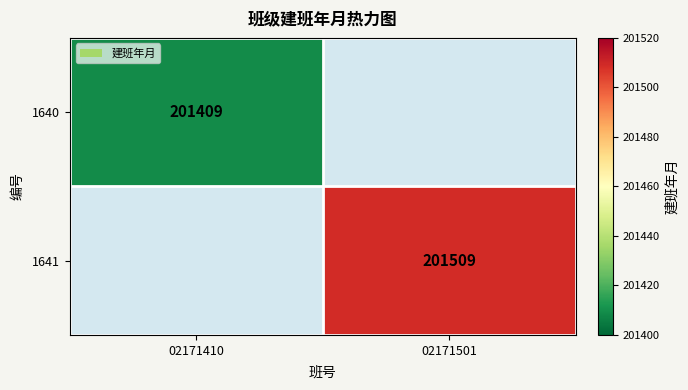

Is the value of 1640 at 02171410 greater than the value of 1641 at 02171501?

No